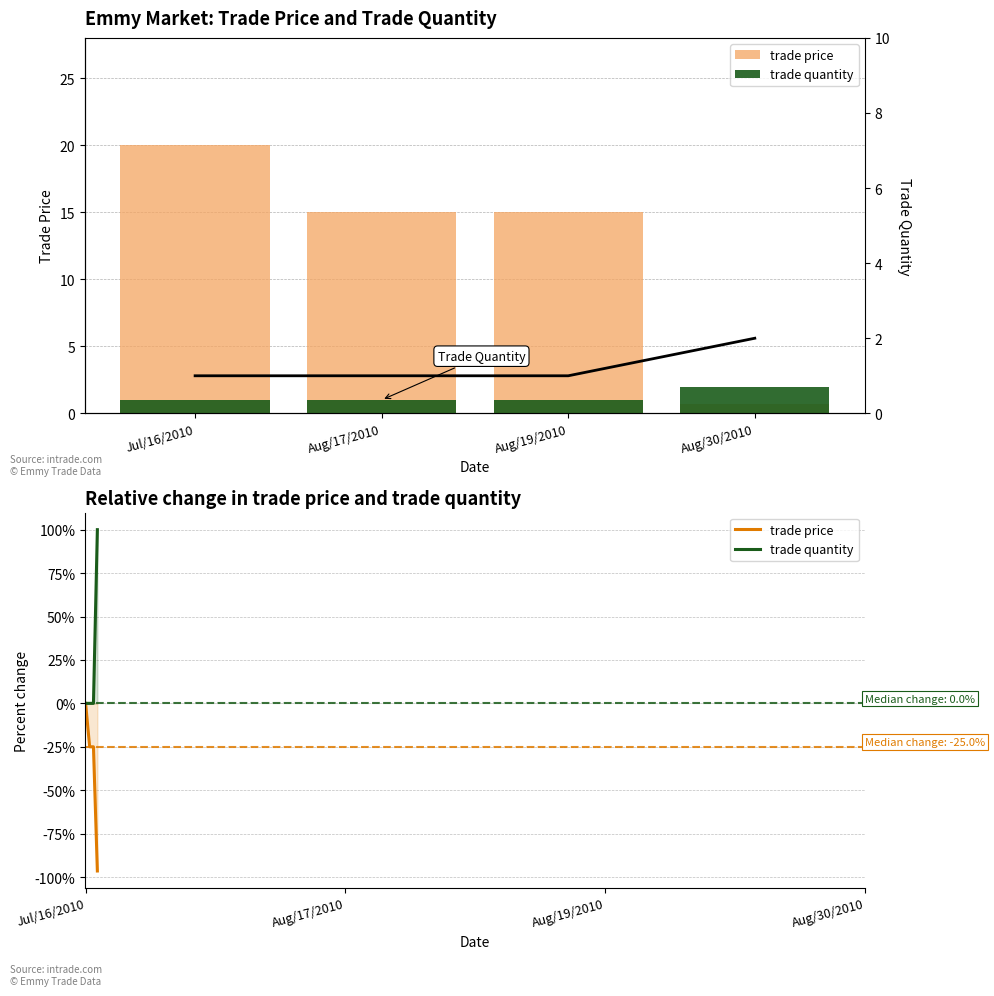

What is the spread (max minus min) of values at Aug/30/2010?

1.3